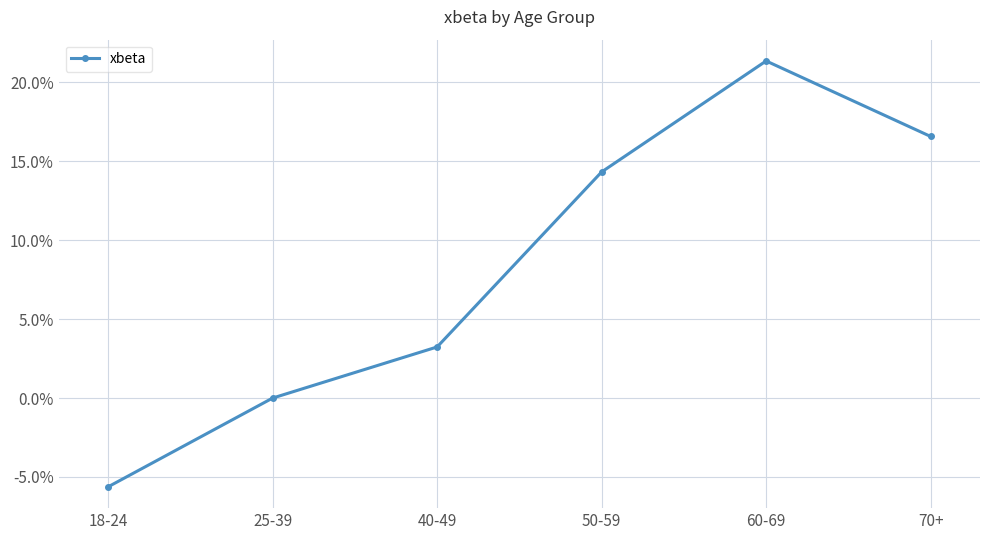

Reading right to left, transcribe all the data shown in this chart.

0.2	0.2	0.1	0.0	0.0	-0.1